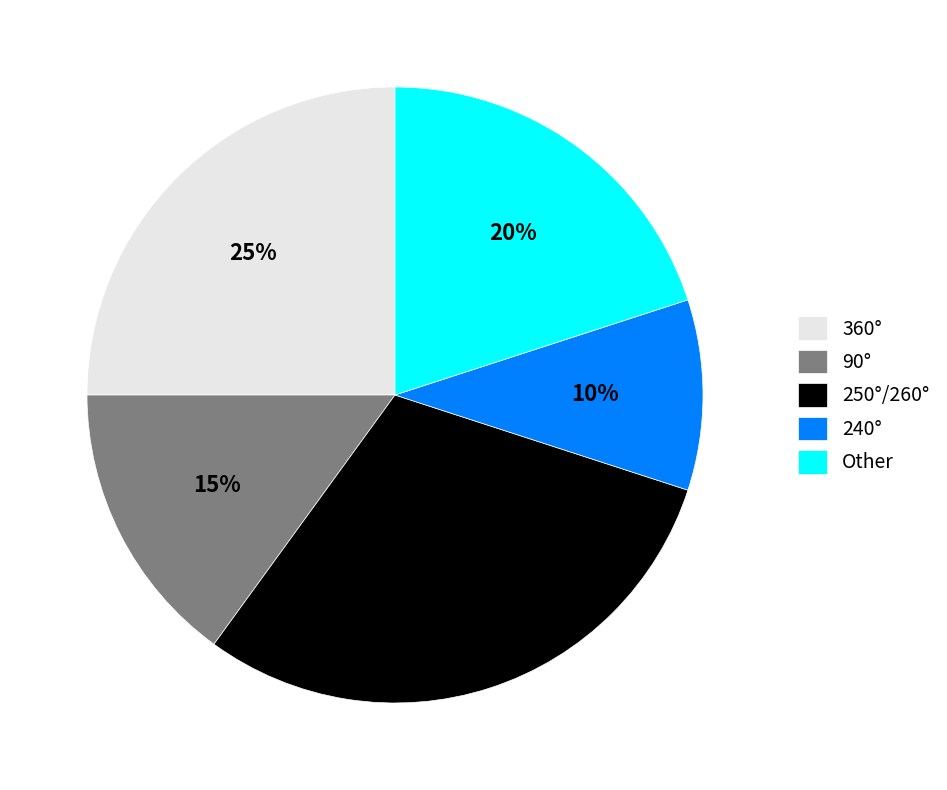

How many slices are in this pie chart?

5